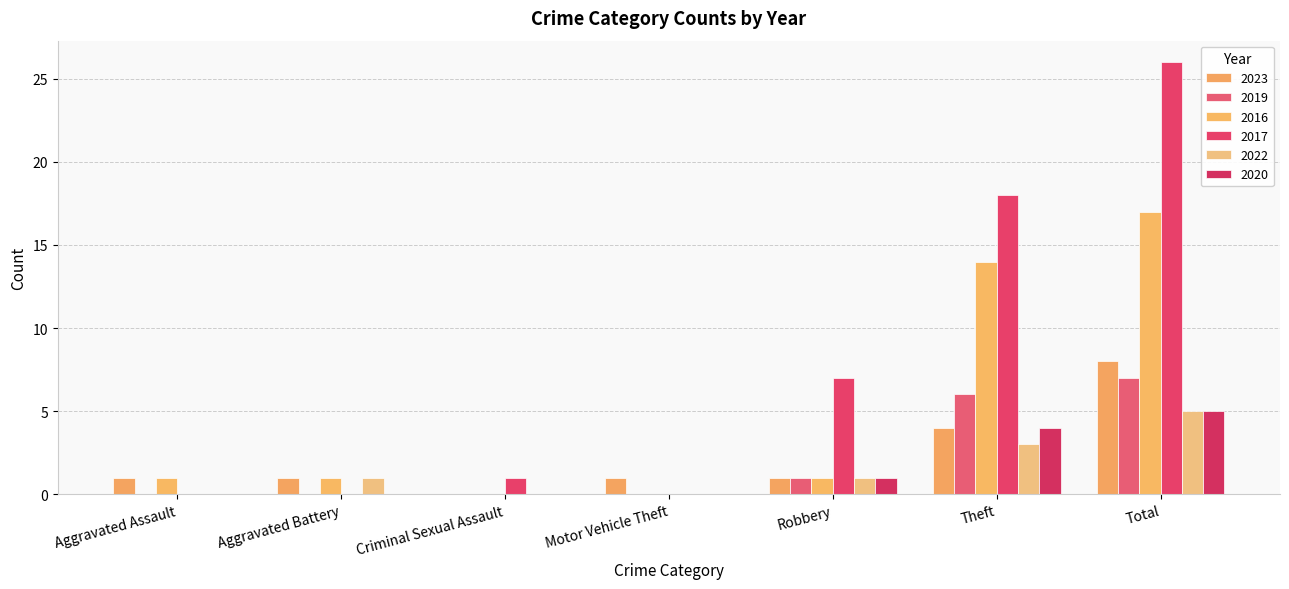

What is the average value of the 2023 series?

2